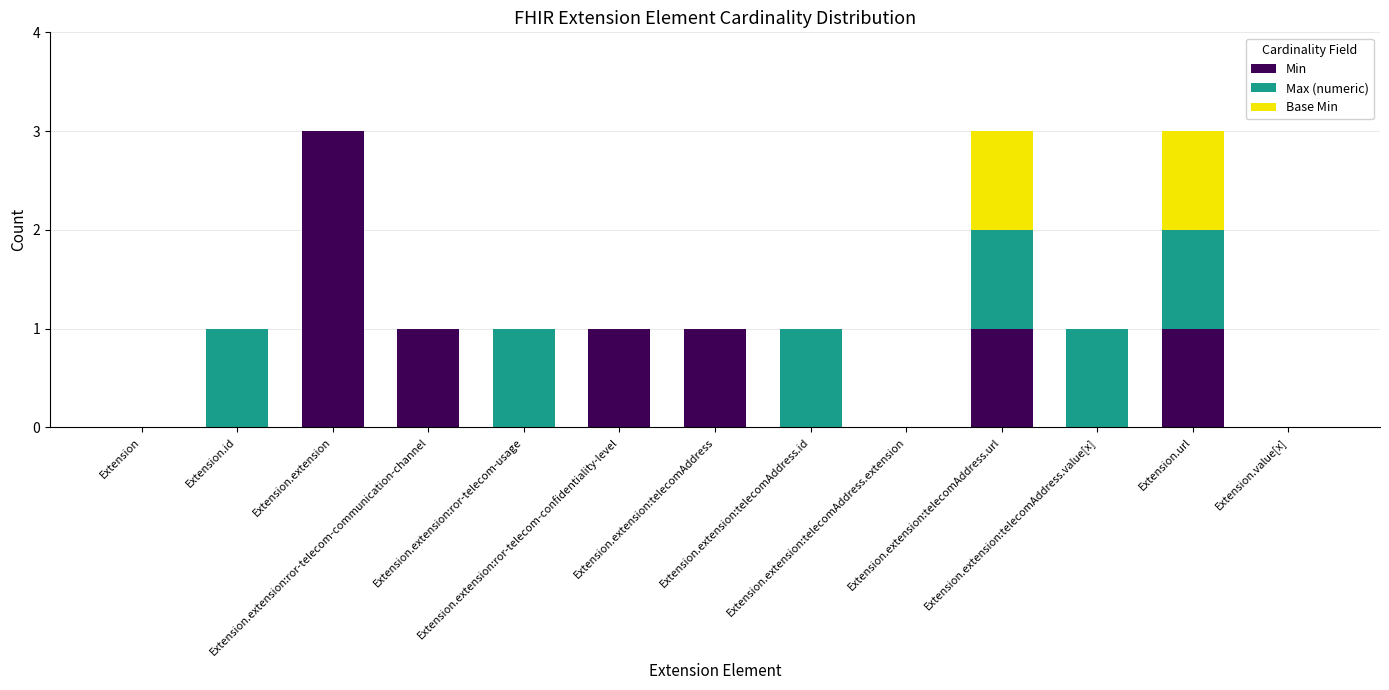

What is the average value of the Min series?

1